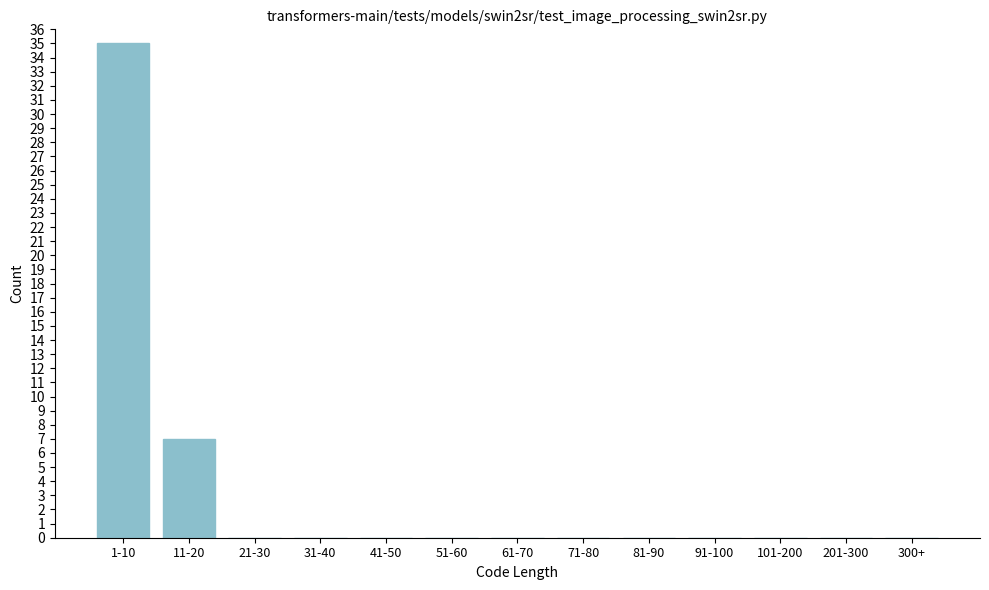

Reading left to right, transcribe all the data shown in this chart.

1-10=35	11-20=7	21-30=0	31-40=0	41-50=0	51-60=0	61-70=0	71-80=0	81-90=0	91-100=0	101-200=0	201-300=0	300+=0